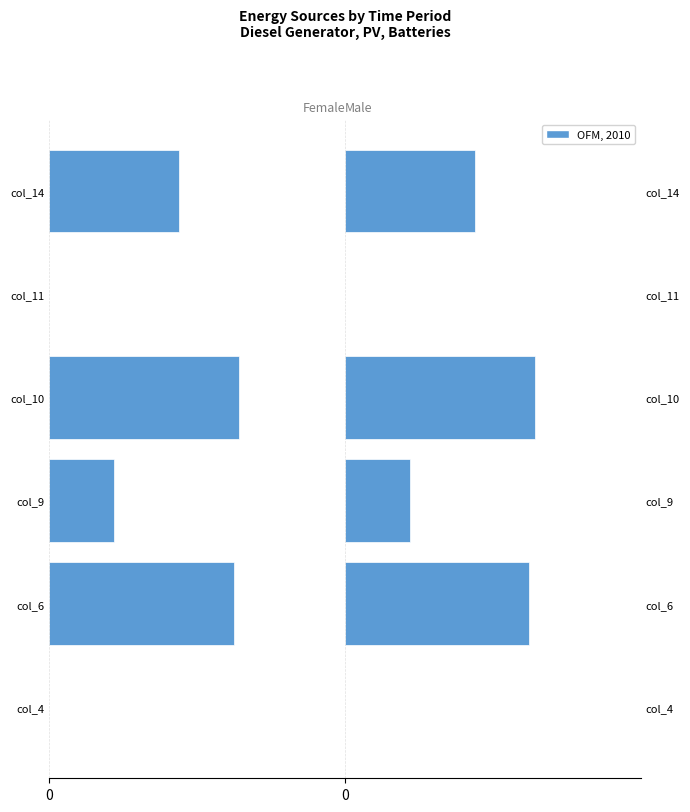

How many values are above zero?

4